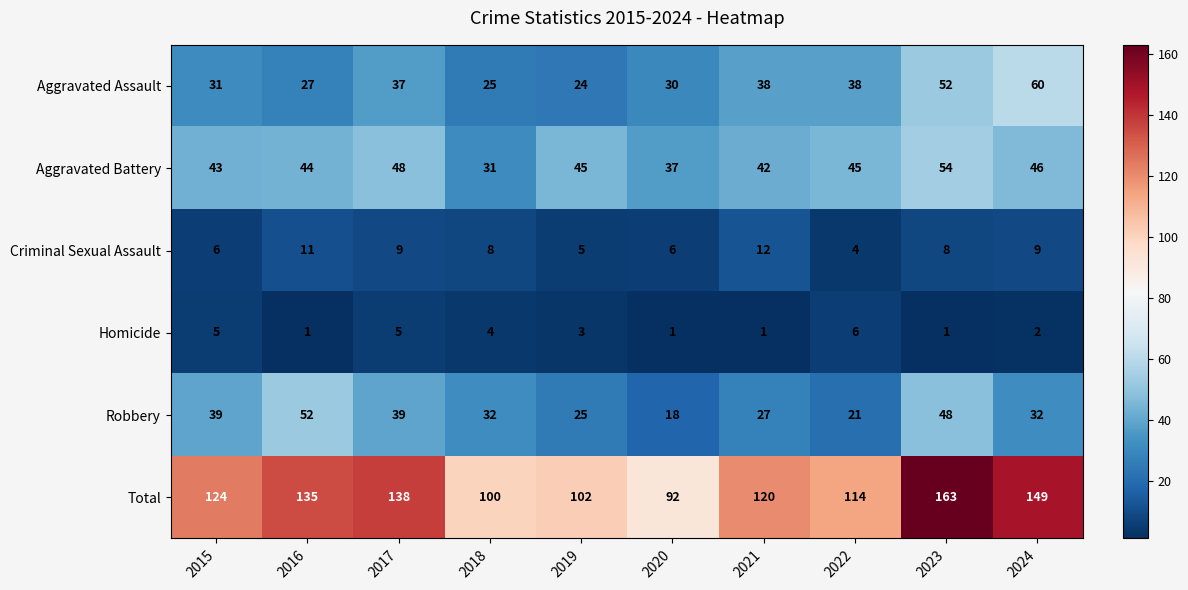

What is the total value across all series at 2023?

326